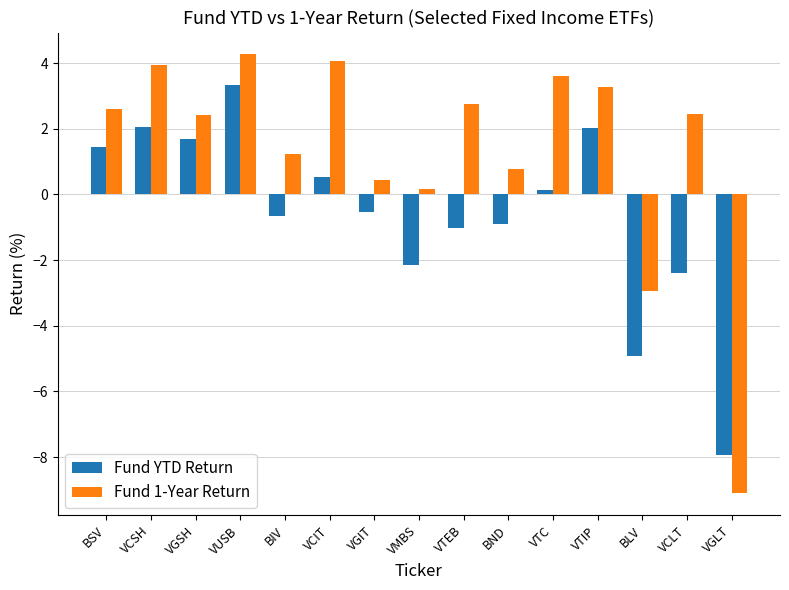

What is the approximate value of Fund YTD Return at BND?

-0.9